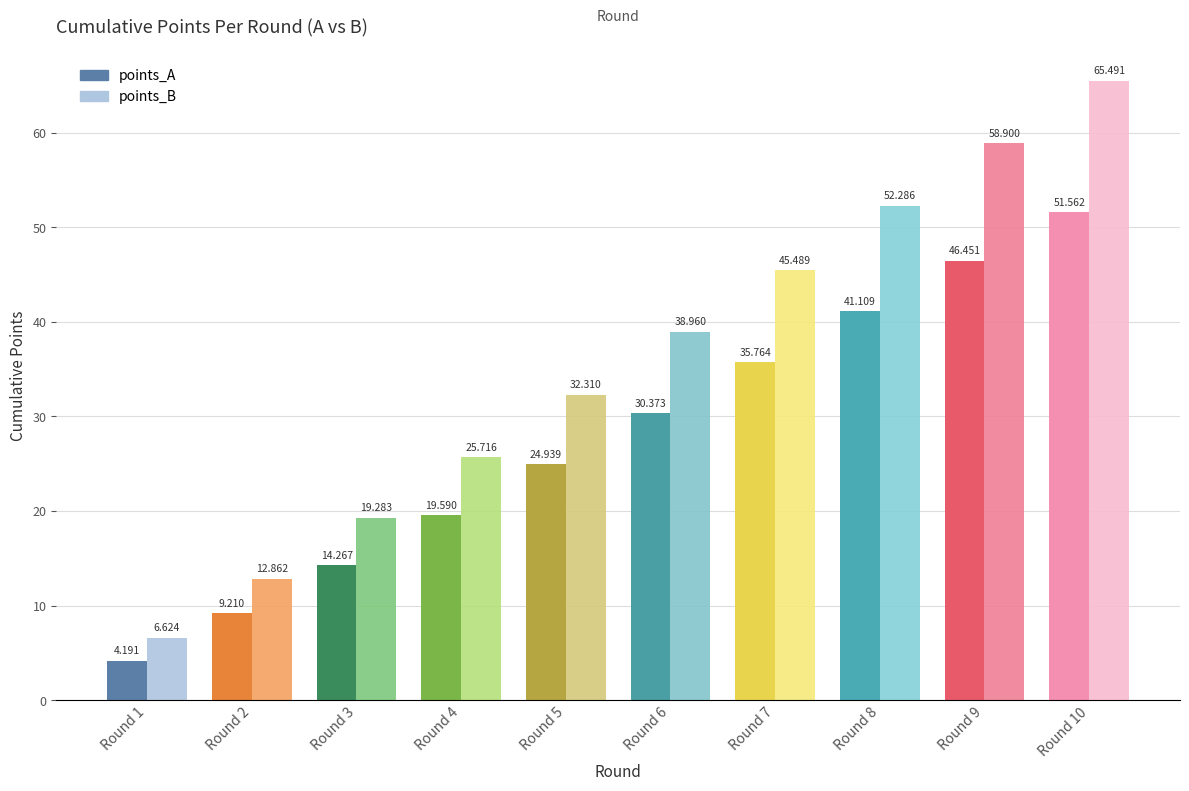

Which category has the highest value across all series?

Round 10